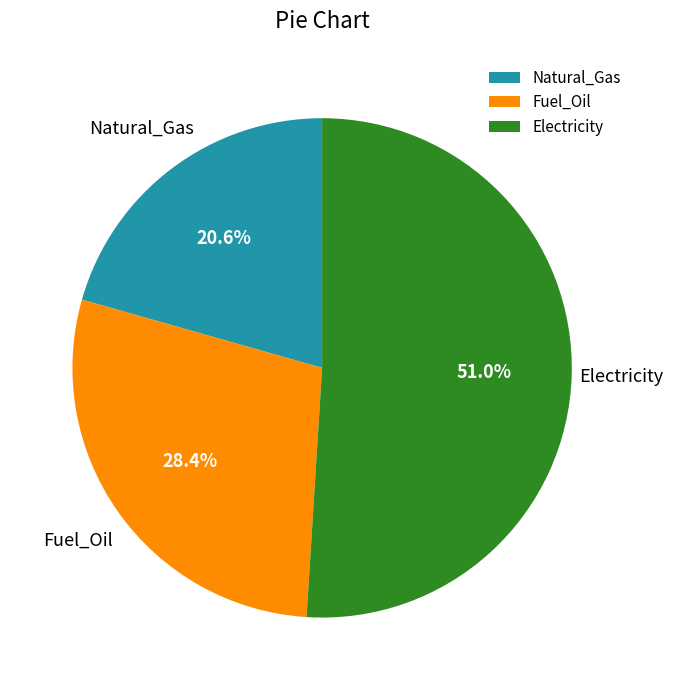

To the nearest percent, what percentage of the pie is Natural_Gas?

21%